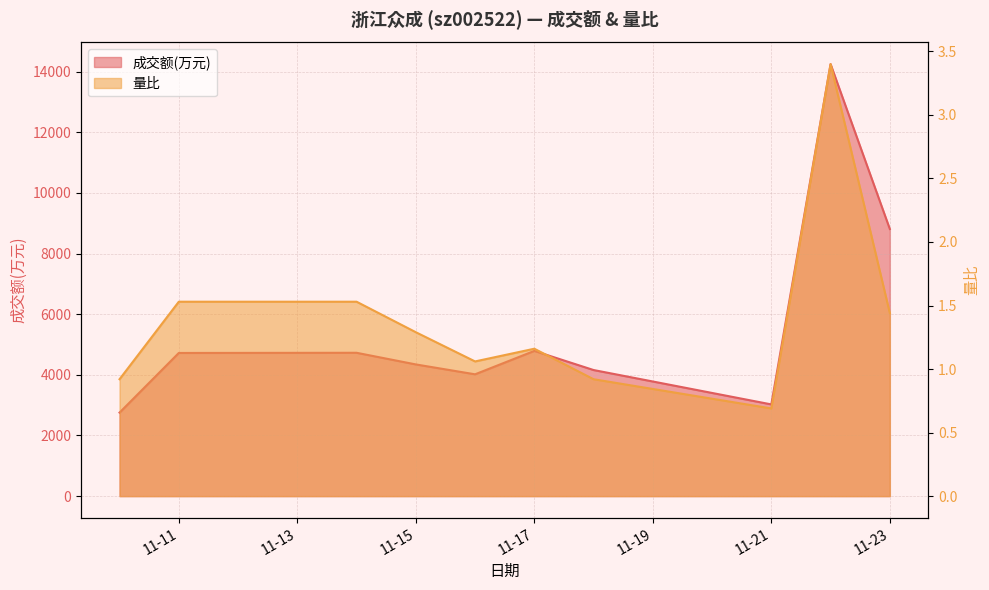

Where is 量比 nearest to the value 2?

11-11